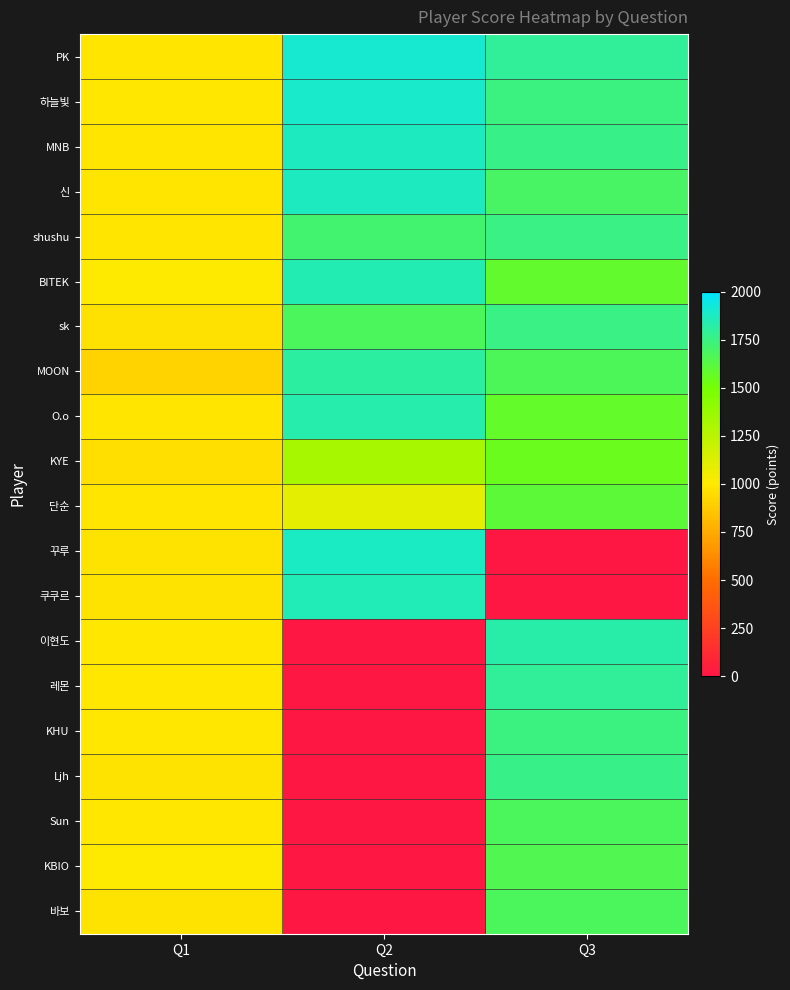

Which series has the largest total across all categories?

PK